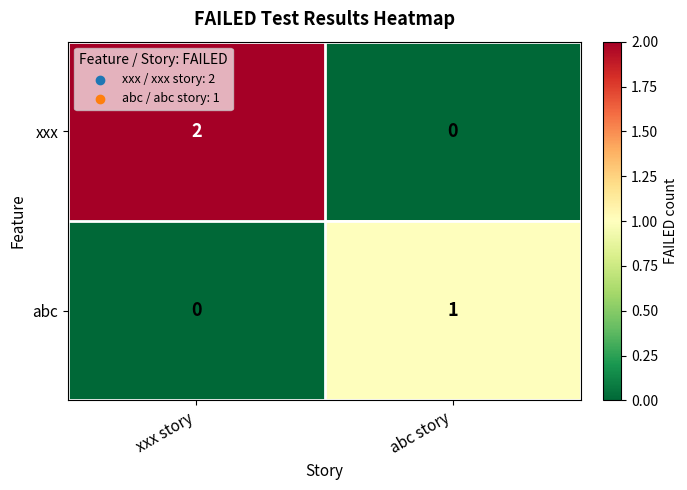

At which category is the sum across all series the highest?

xxx story